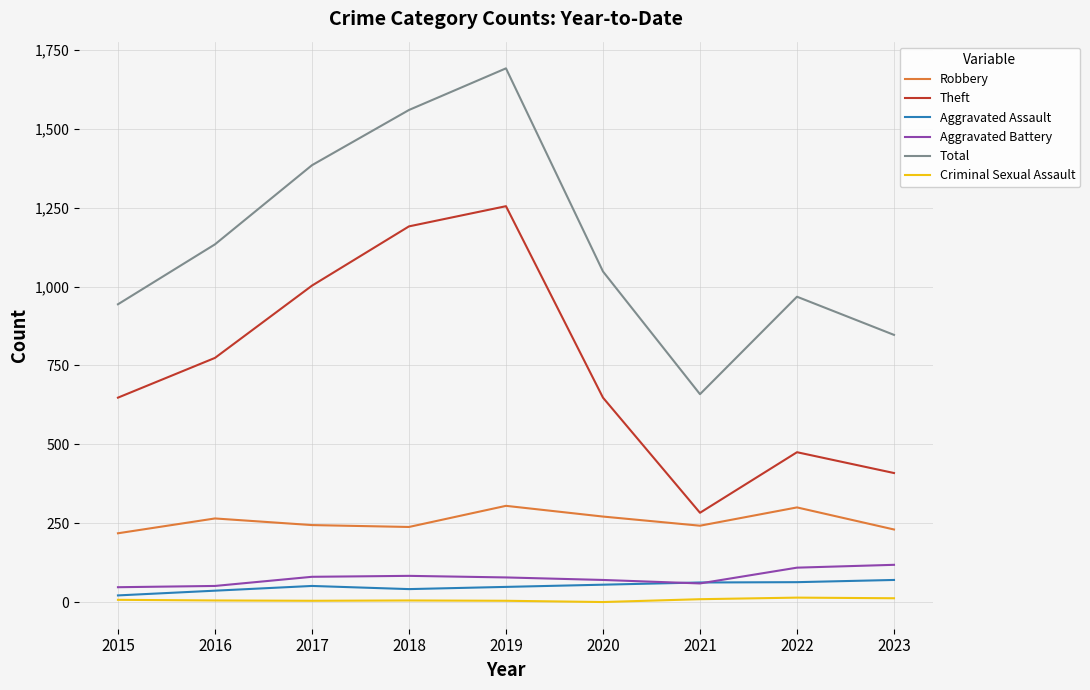

True or false: Theft has more than 1 points higher than both neighbors.

True